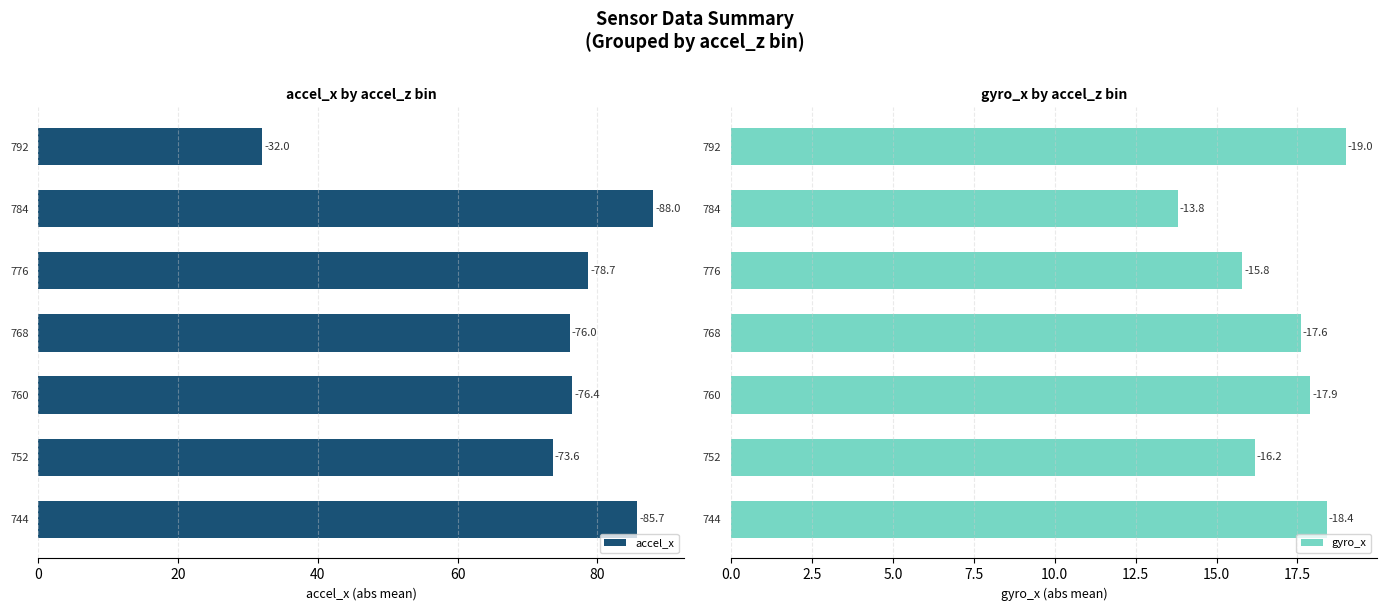

Count the number of data series in this chart.

2